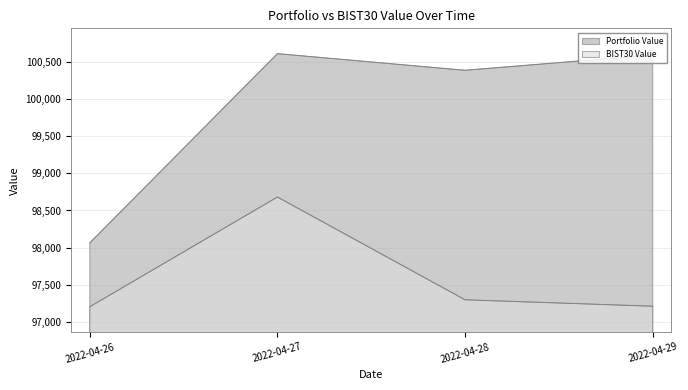

What are all the series names shown in the legend?

Portfolio Value, BIST30 Value